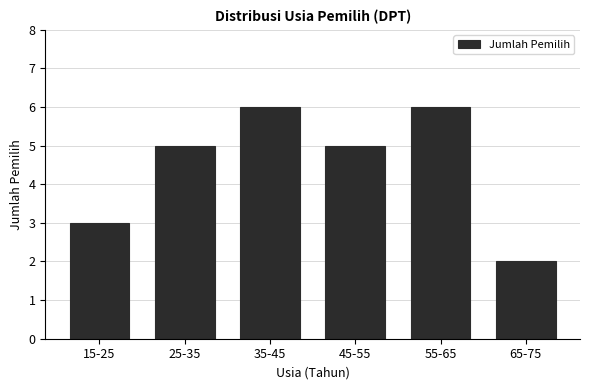

Reading left to right, transcribe all the data shown in this chart.

15-25=3	25-35=5	35-45=6	45-55=5	55-65=6	65-75=2